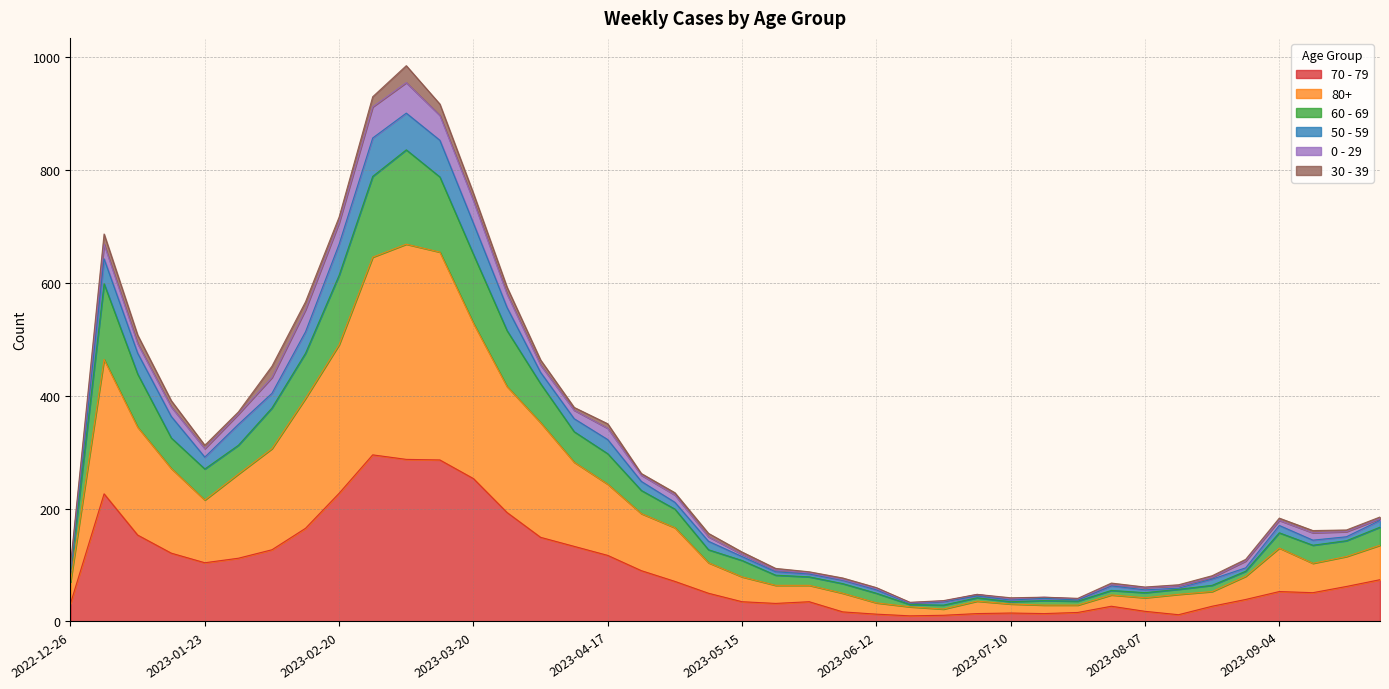

What are all the series names shown in the legend?

70 - 79, 80+, 60 - 69, 50 - 59, 0 - 29, 30 - 39